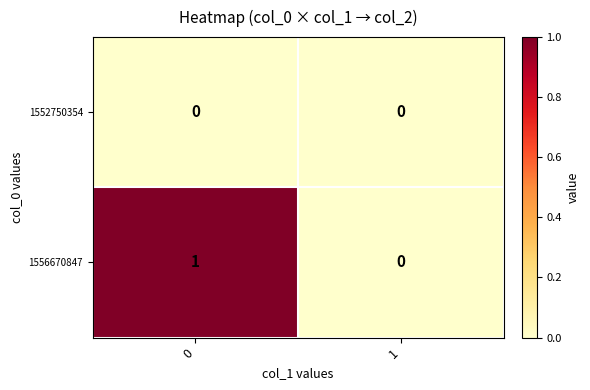

At 0, list the series in order from largest to smallest.

1556670847, 1552750354